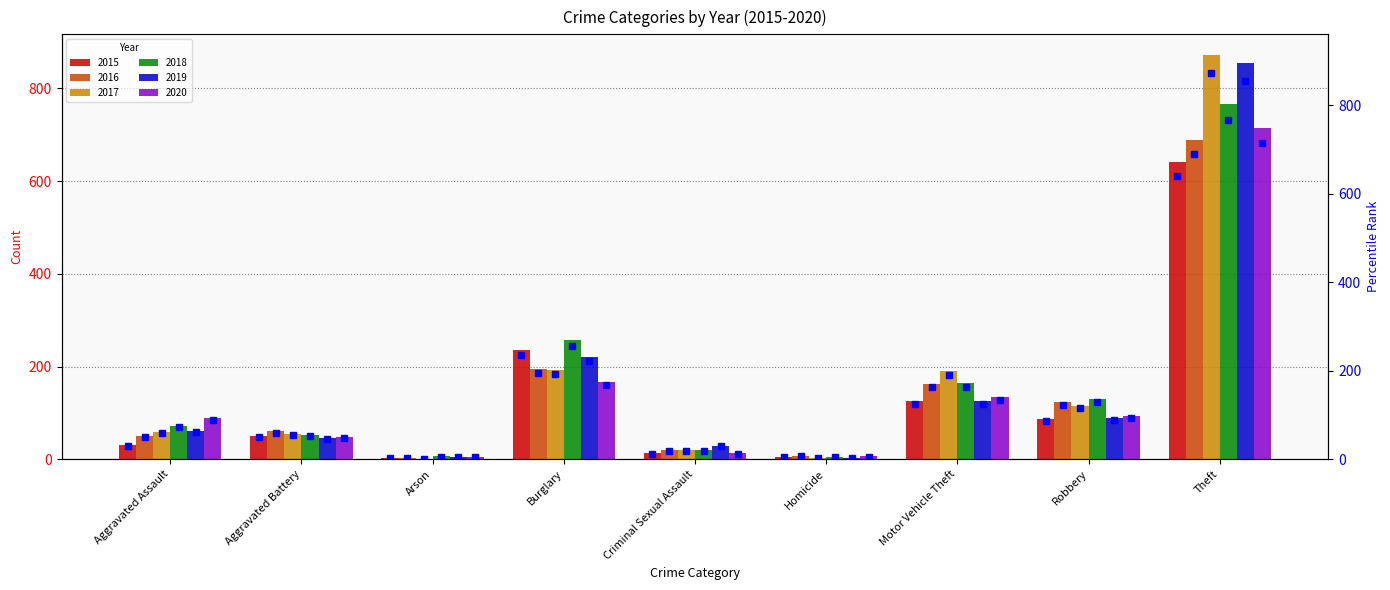

At which label does 2018 first exceed 72?

Burglary